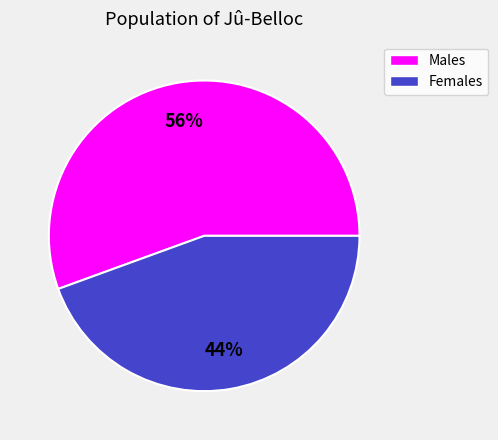

Does any single category account for the majority?

Yes